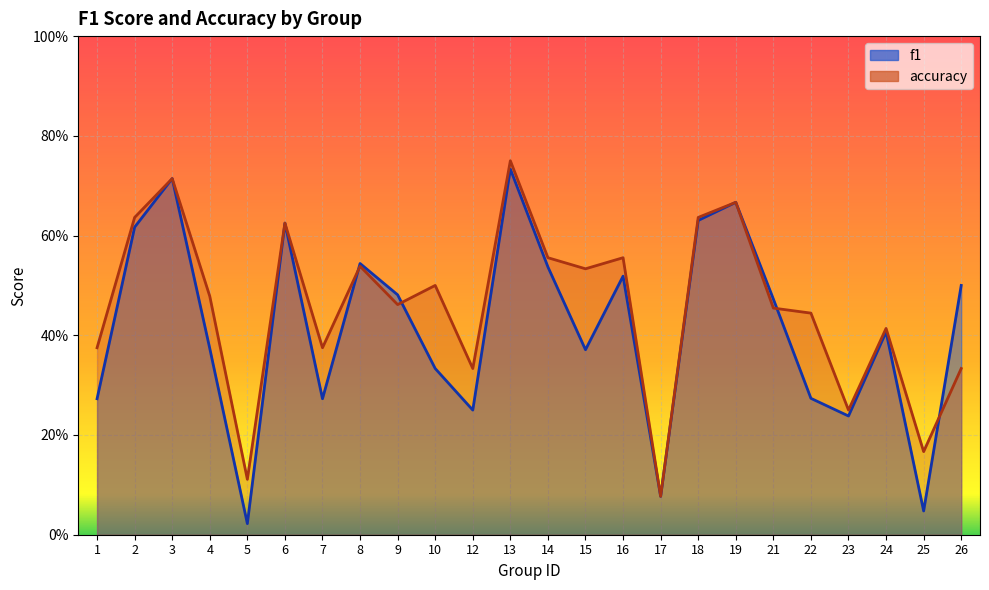

Rank the series by their average value, from lowest to highest.

f1, accuracy